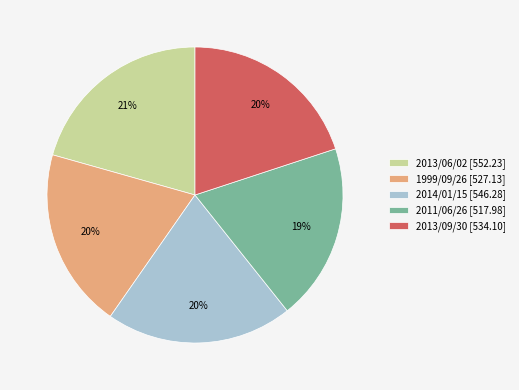

Combined, do 2013/09/30 and 2014/01/15 account for over 50%?

No